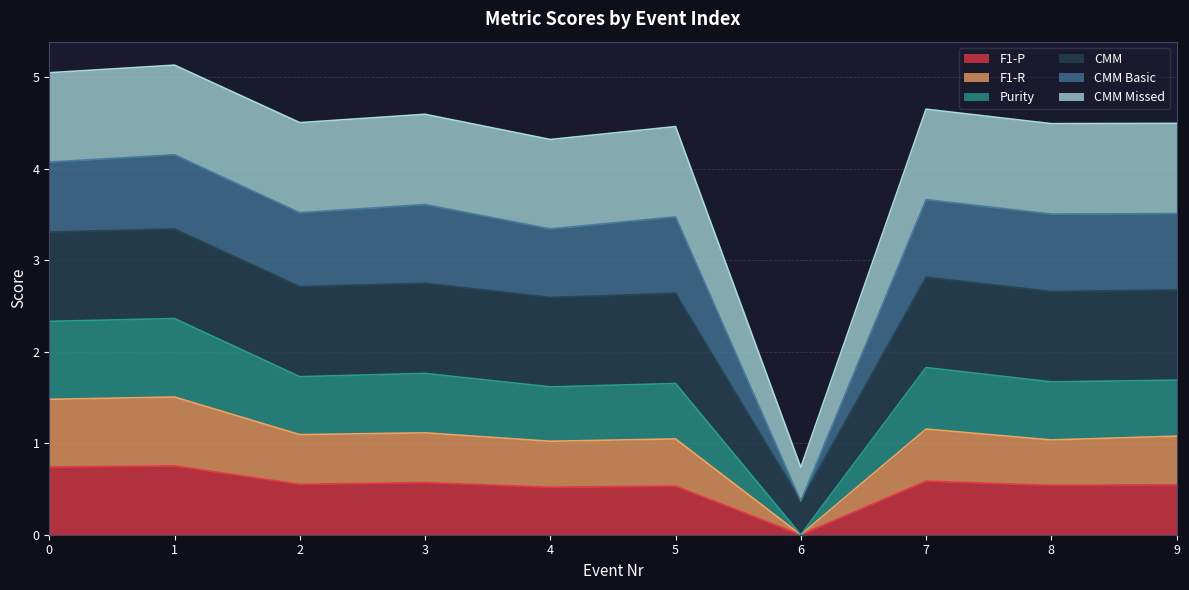

True or false: F1-P has a value of 0.5 at 9.

True